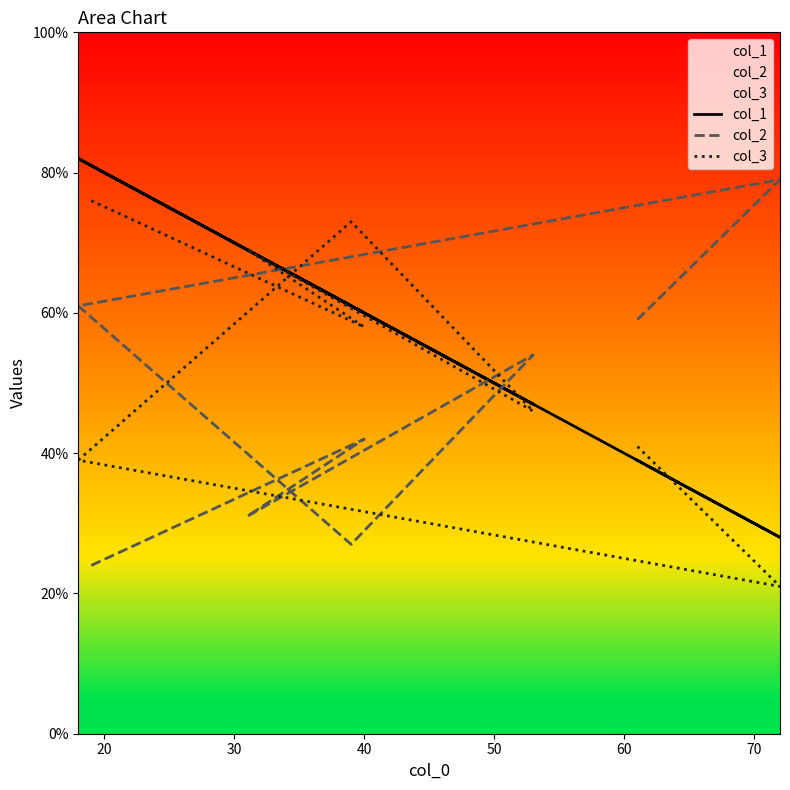

Does the chart display data point markers on the line(s)?

No